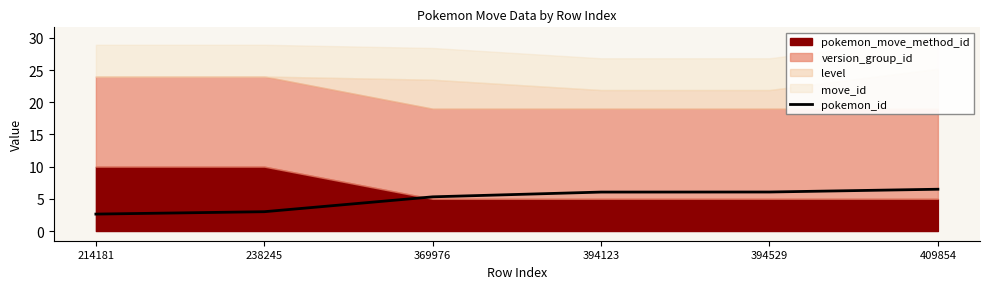

What is the difference between the values at 369976 and 394123?

0.7